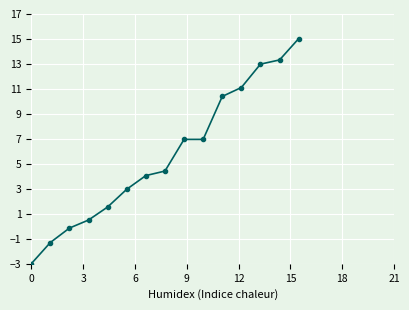

What is the difference between the second highest and second lowest values?

14.6